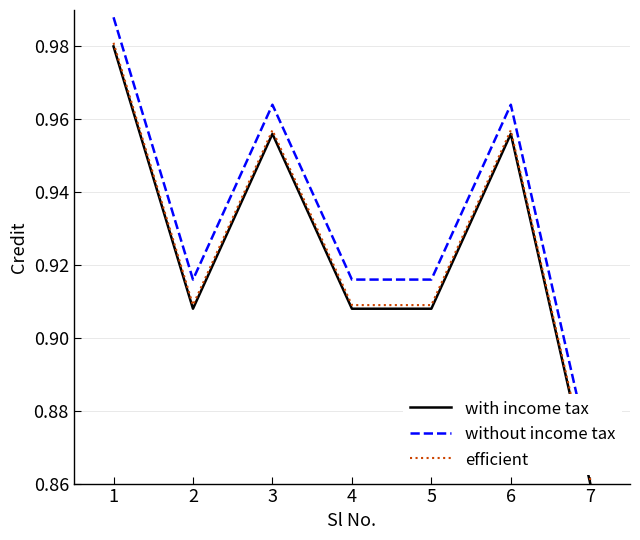

How many without income tax values are between 0 and 1?

7